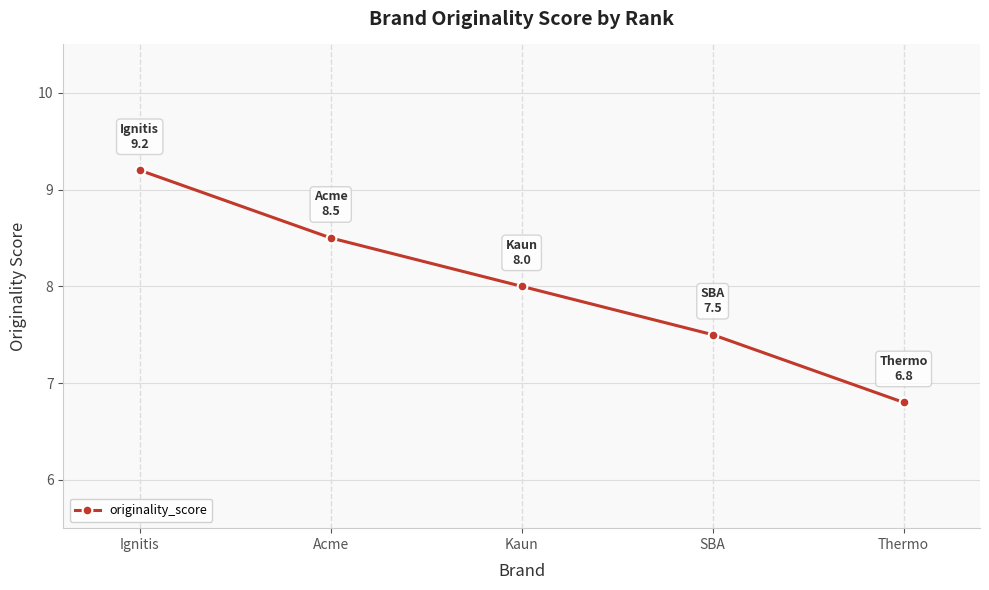

What position from the right is Thermo?

1